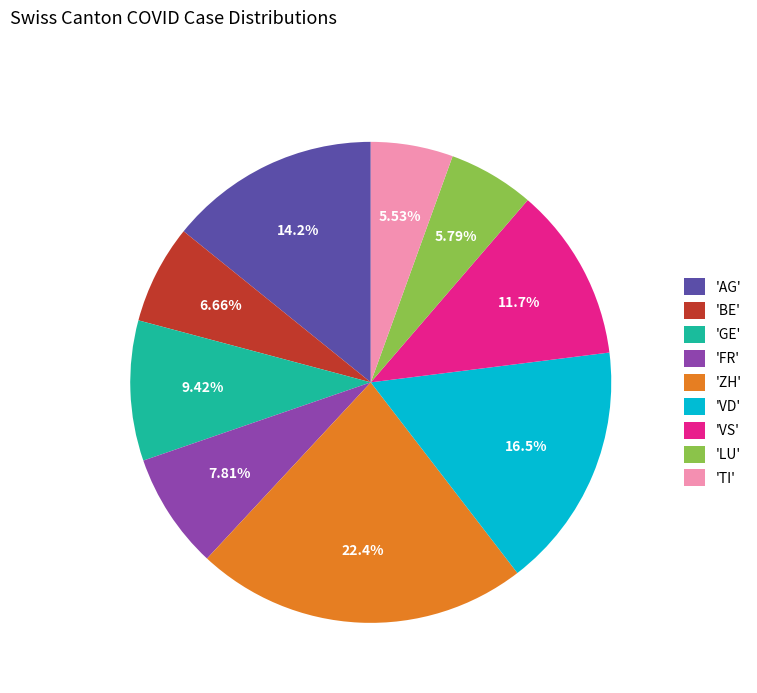

Does any single category account for the majority?

No